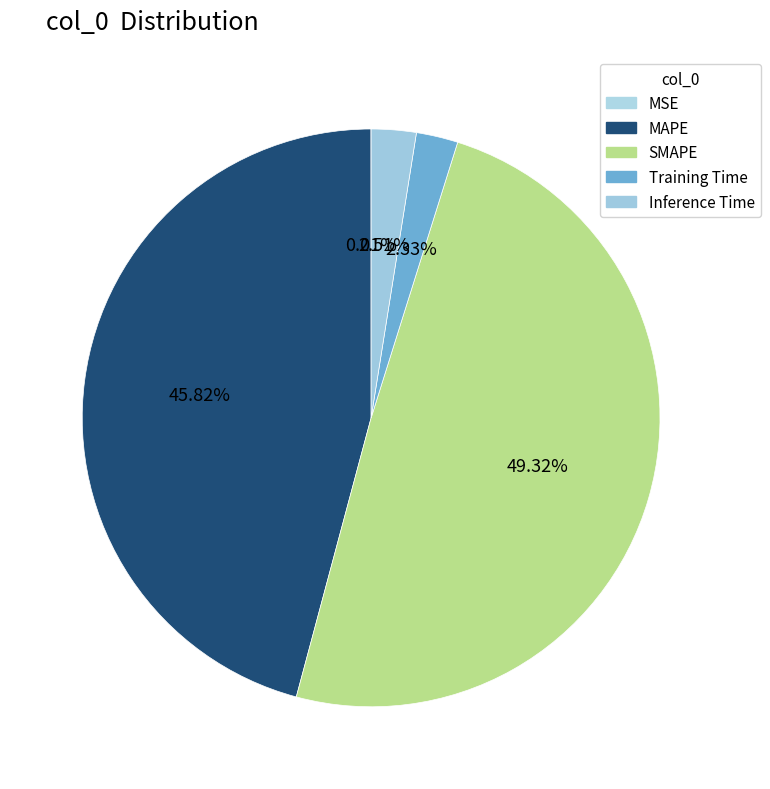

Which slice is the smallest?

MSE